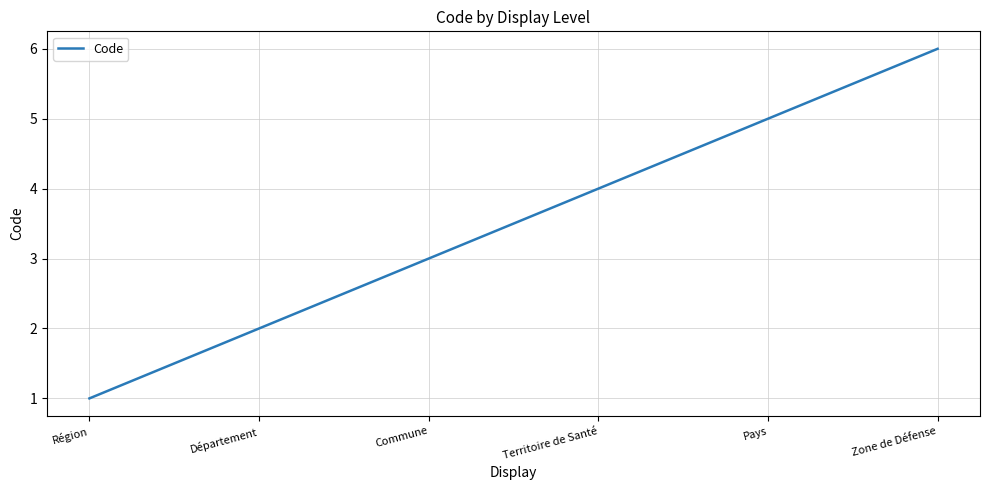

What is the change in value from Région to Pays?

+4